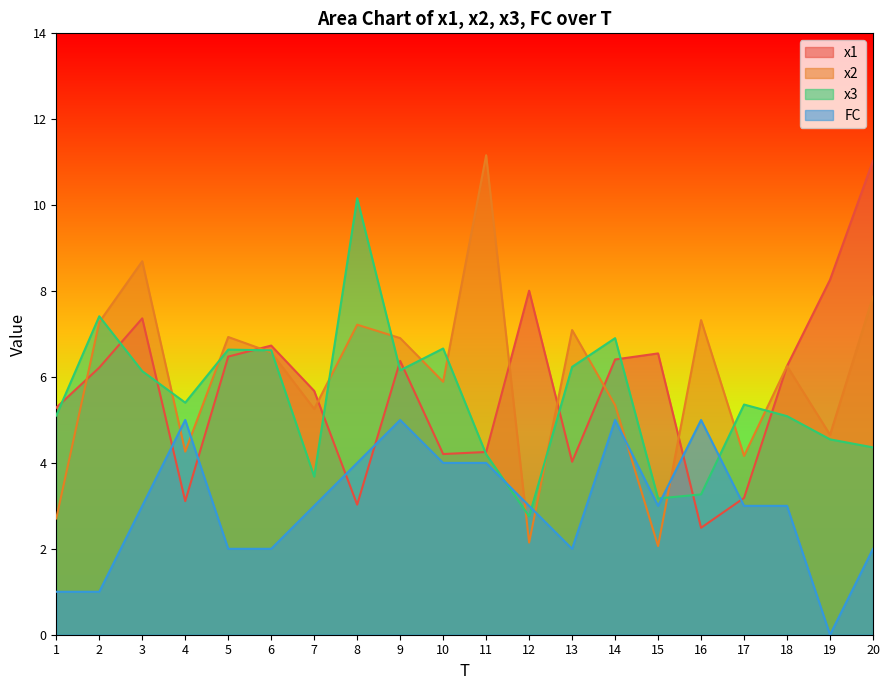

What value does the x1 series have at 7?

5.7